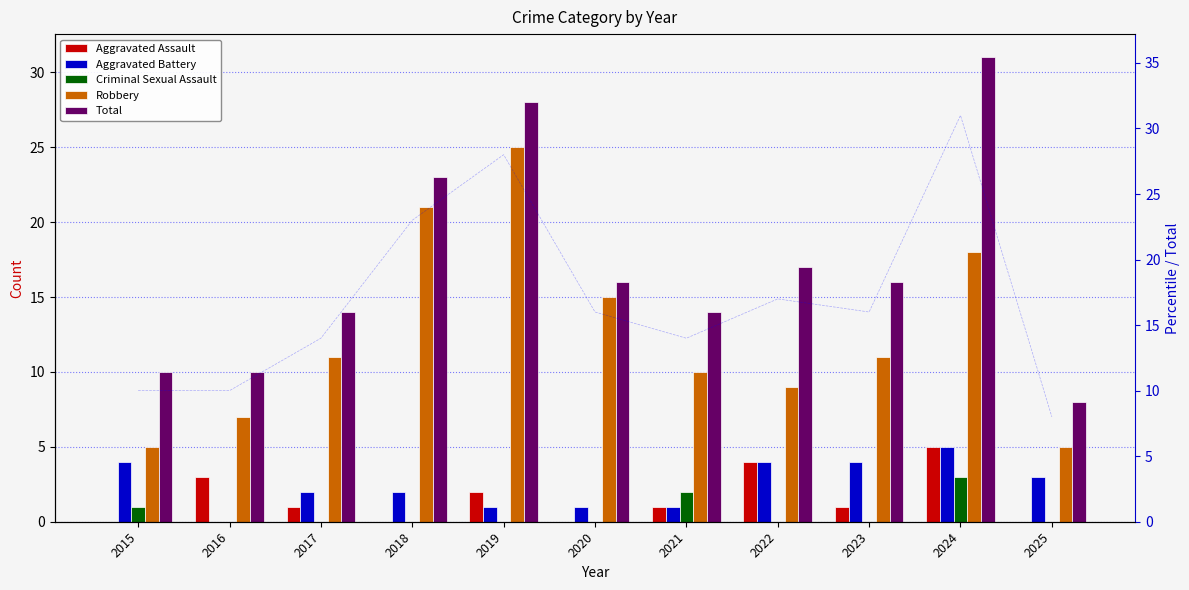

What is the difference between the second highest and second lowest values in the Total series?

18